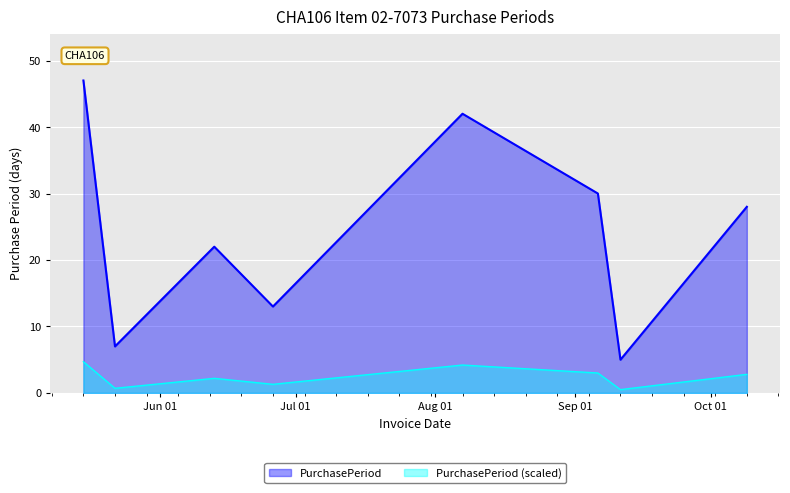

What is the label of the 7th point from the right?

2017-05-22